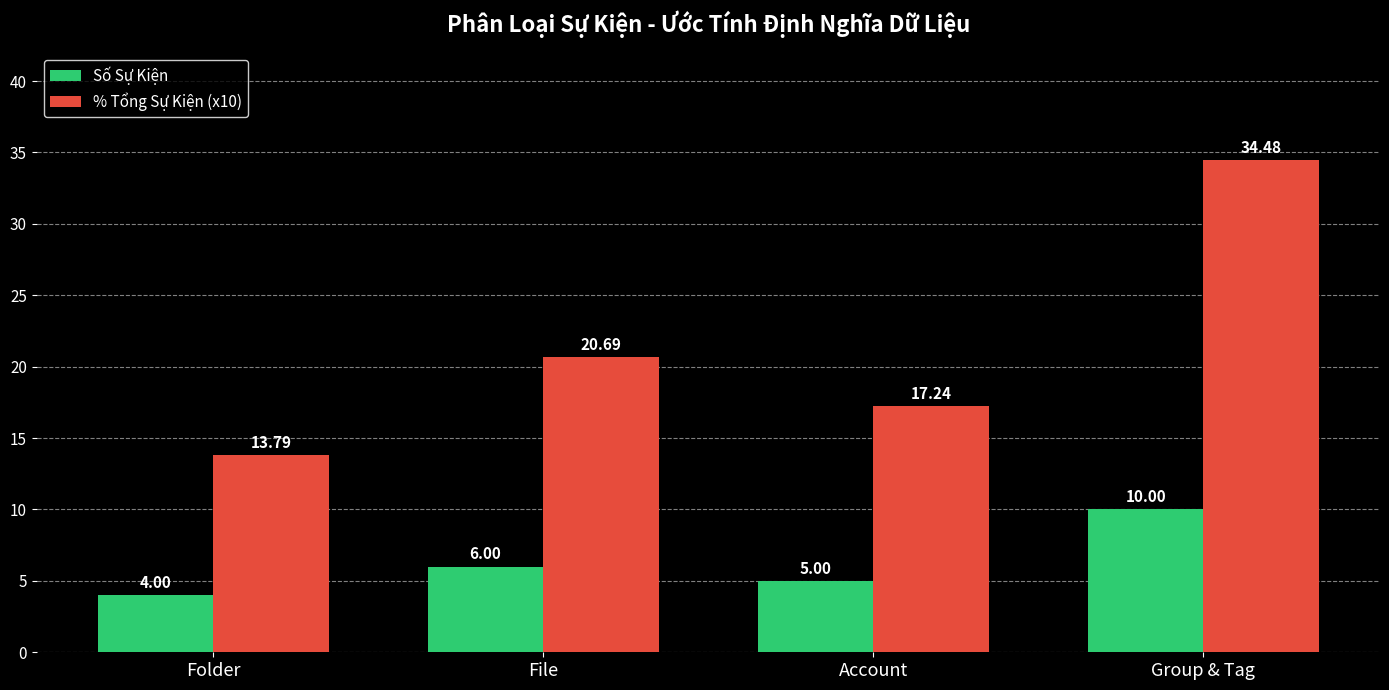

What is the difference between the maximum and second lowest values in the Số Sự Kiện series?

5.0